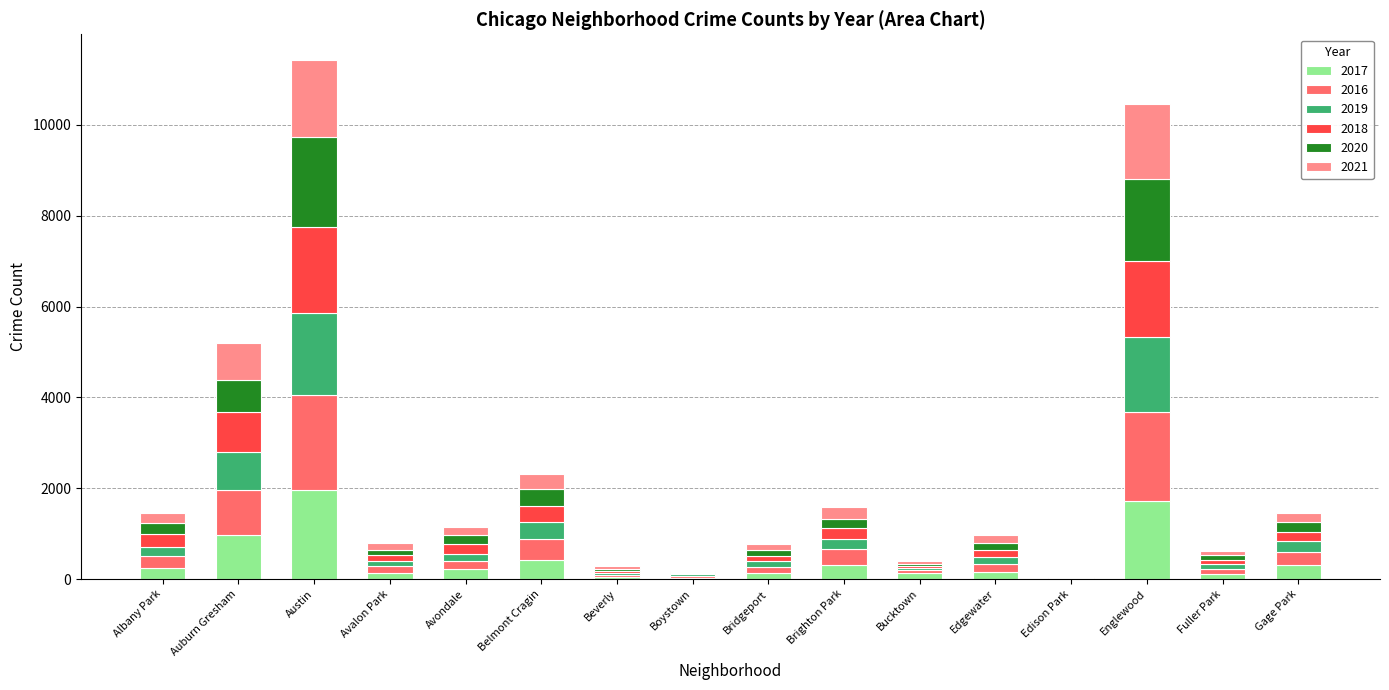

Which category has the highest value in the 2017 series?

Austin